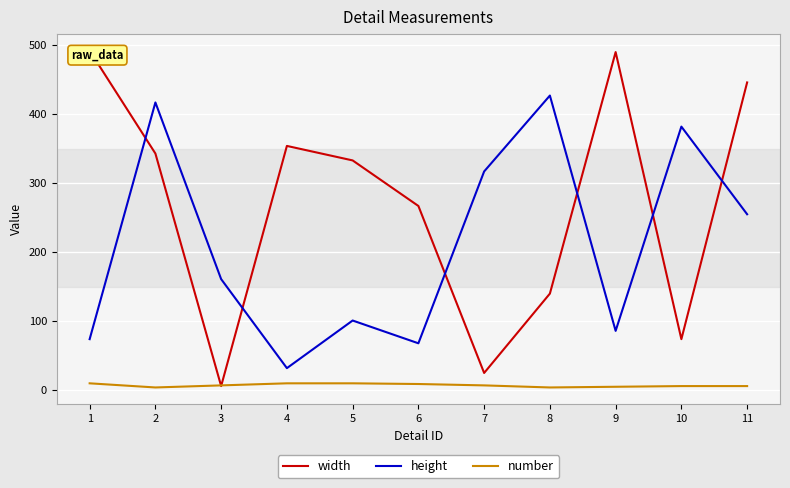

What is the difference between the highest and lowest values at 3?

155